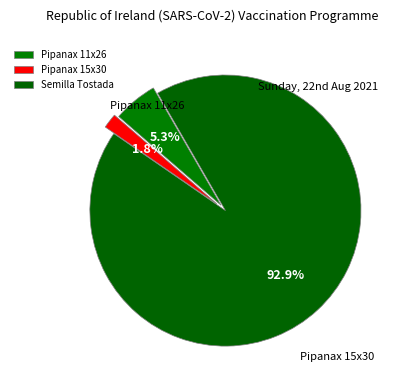

Rank the categories by value from highest to lowest.

Semilla Tostada, Pipanax 11x26, Pipanax 15x30